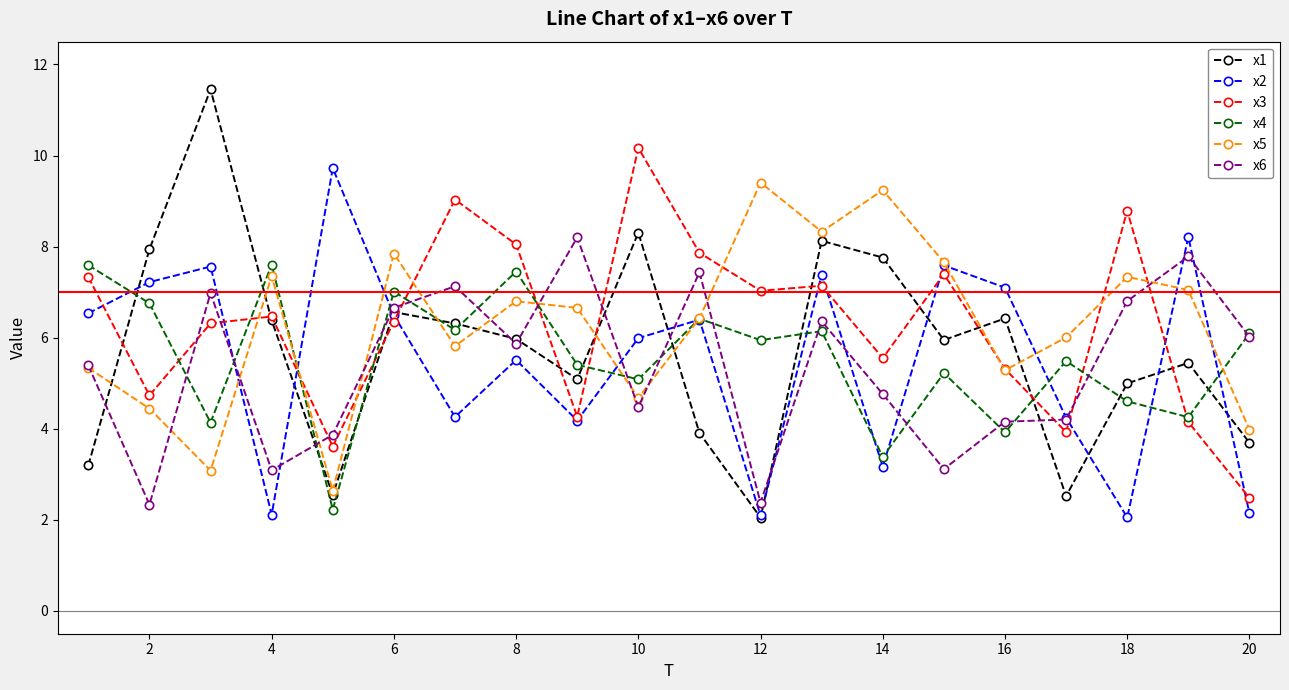

What is the value of the x1 point at the 12th from the left?

2.0